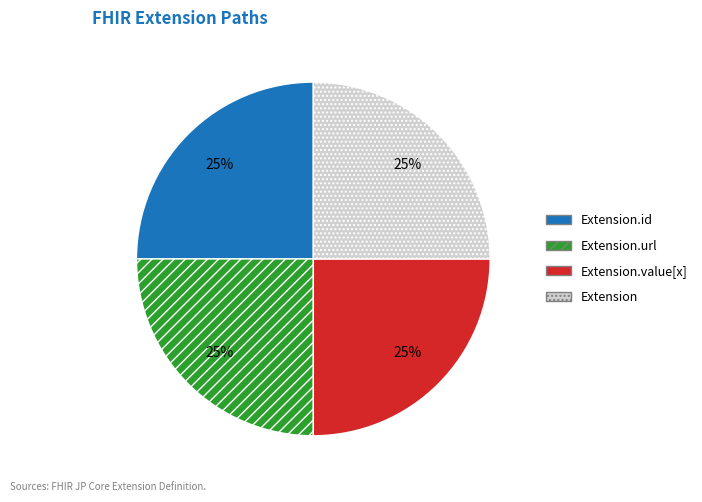

Is there any slice that represents more than half of the pie?

No